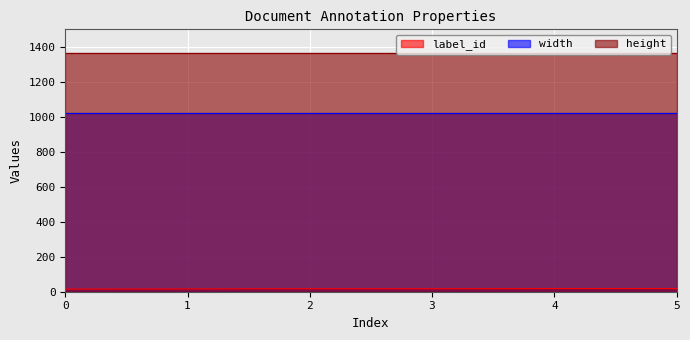

Count the number of categories in the chart.

6